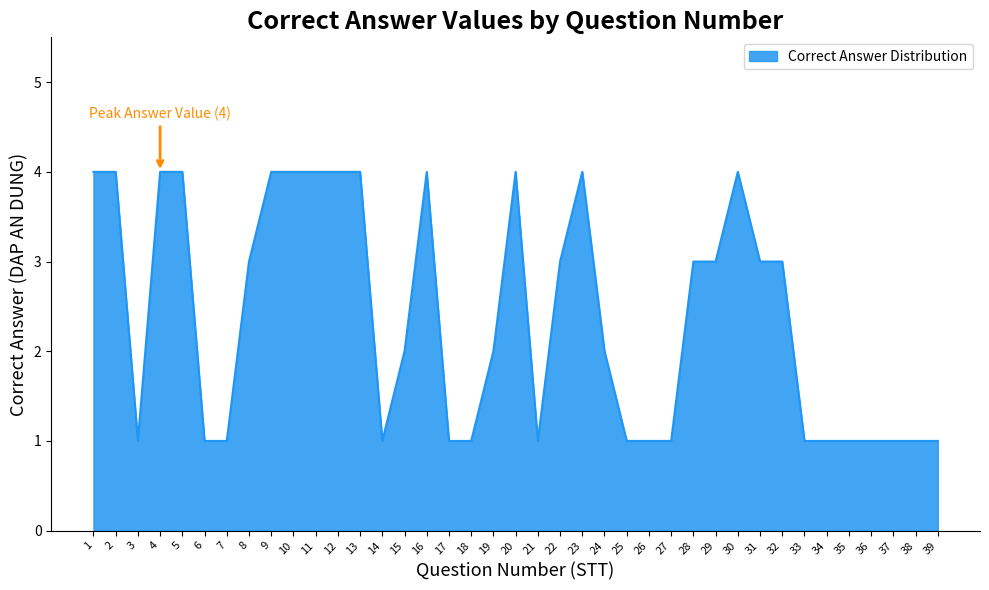

Reading right to left, extract all data points from this chart.

1	1	1	1	1	1	1	3	3	4	3	3	1	1	1	2	4	3	1	4	2	1	1	4	2	1	4	4	4	4	4	3	1	1	4	4	1	4	4